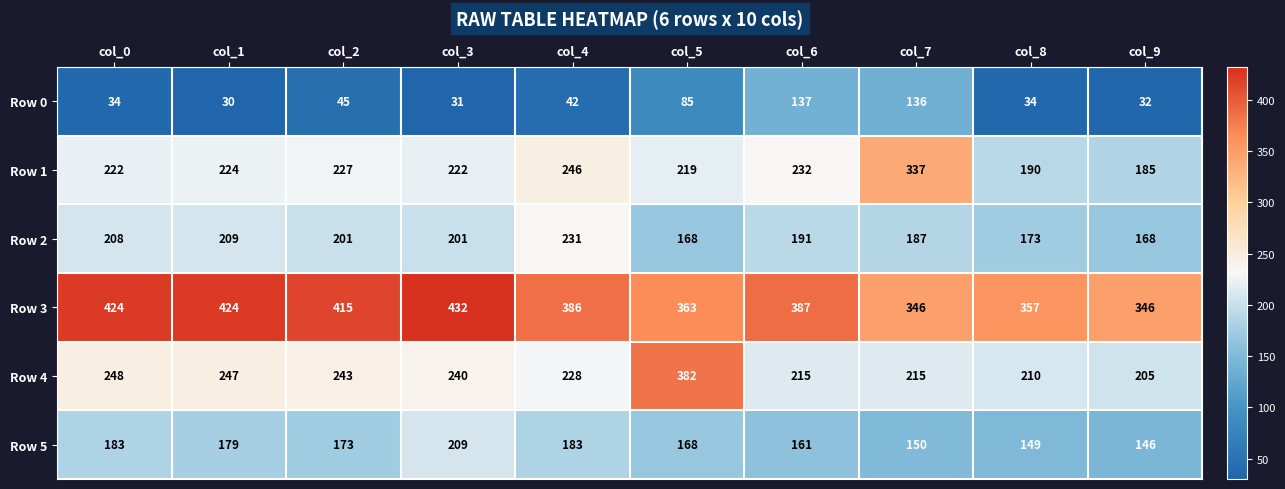

Rank the series by their maximum value, from highest to lowest.

Row 3, Row 4, Row 1, Row 2, Row 5, Row 0